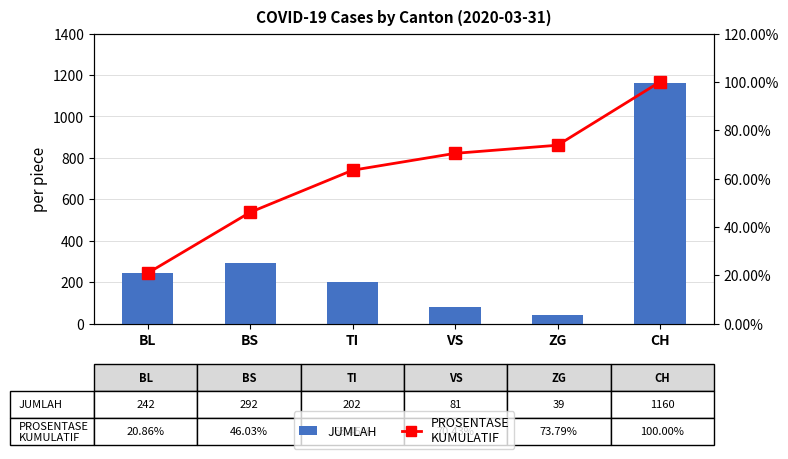

List the labels in order of PROSENTASE
KUMULATIF value, smallest first.

BL, BS, TI, VS, ZG, CH